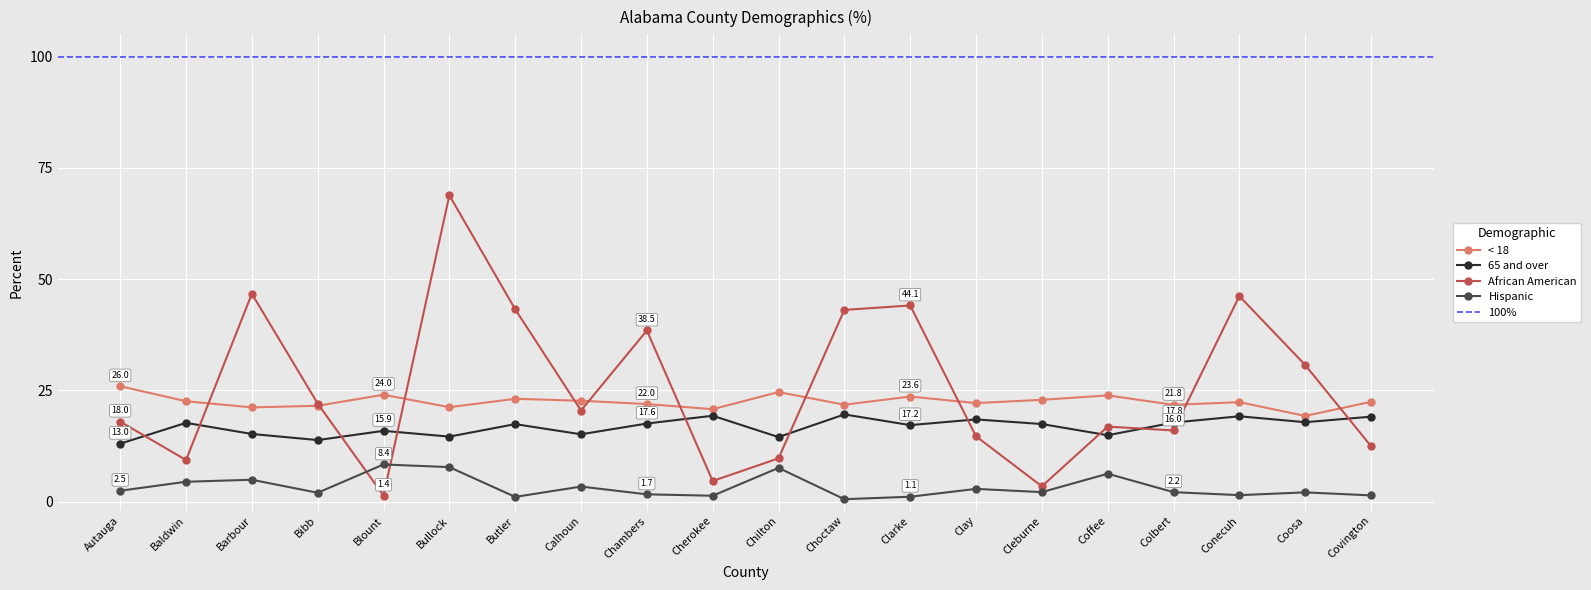

How many values in the Hispanic series are below 2?

7